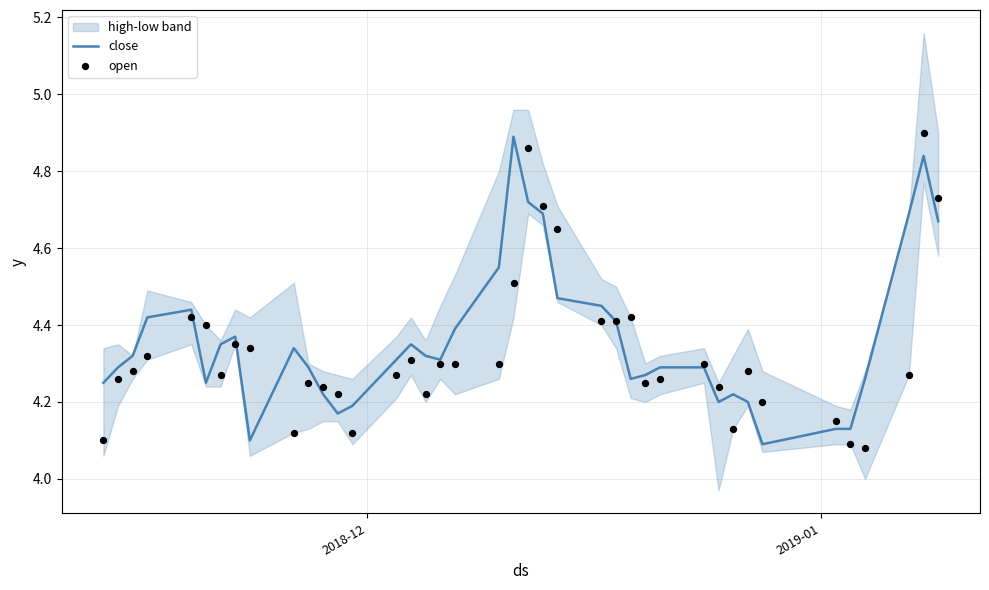

What is the maximum value for close?

4.9